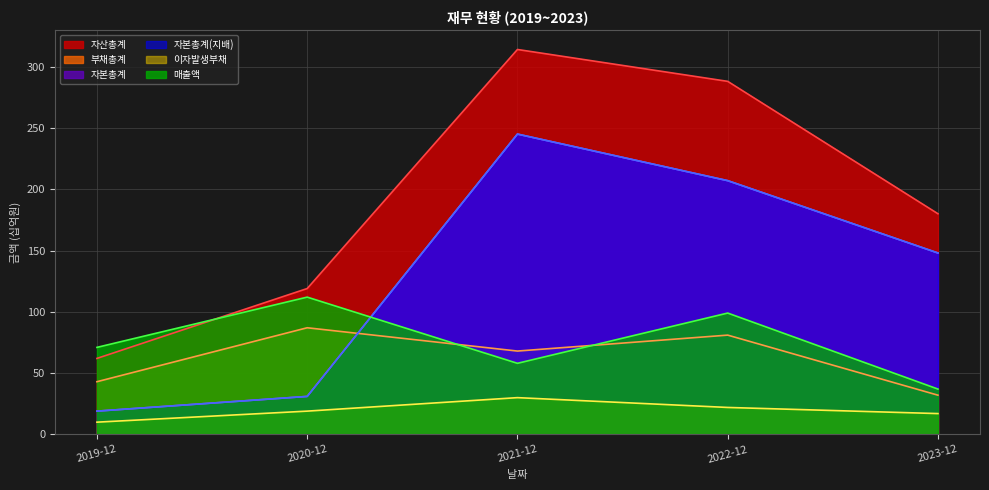

How many intersections are there between 매출액 and 자산총계?

1